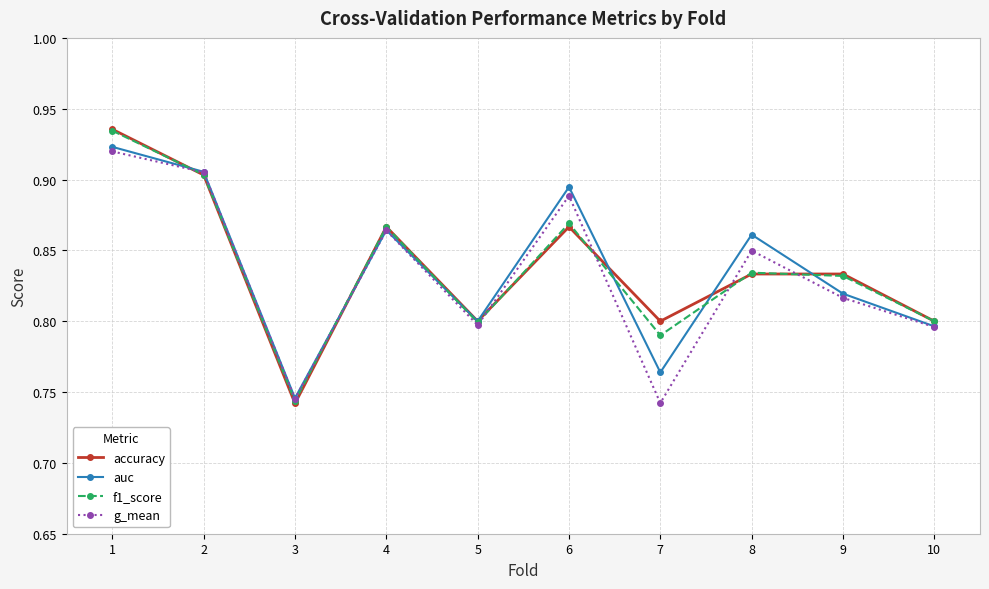

True or false: accuracy and auc cross at least once.

True